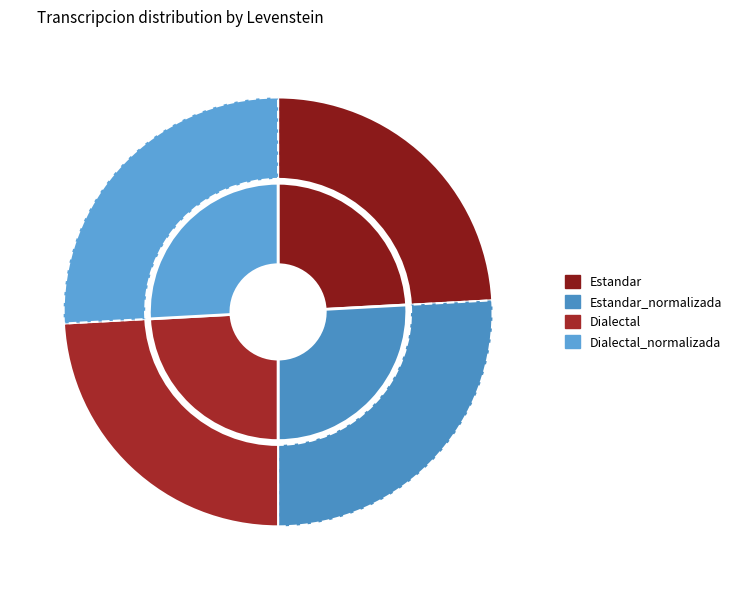

True or false: Estandar_normalizada accounts for 20% of the total.

False